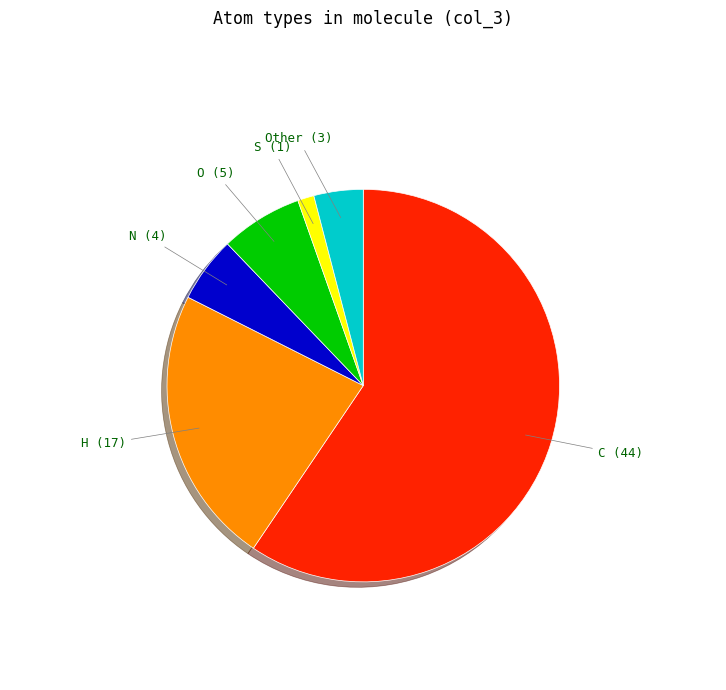

Is the sum of H and S greater than half?

No